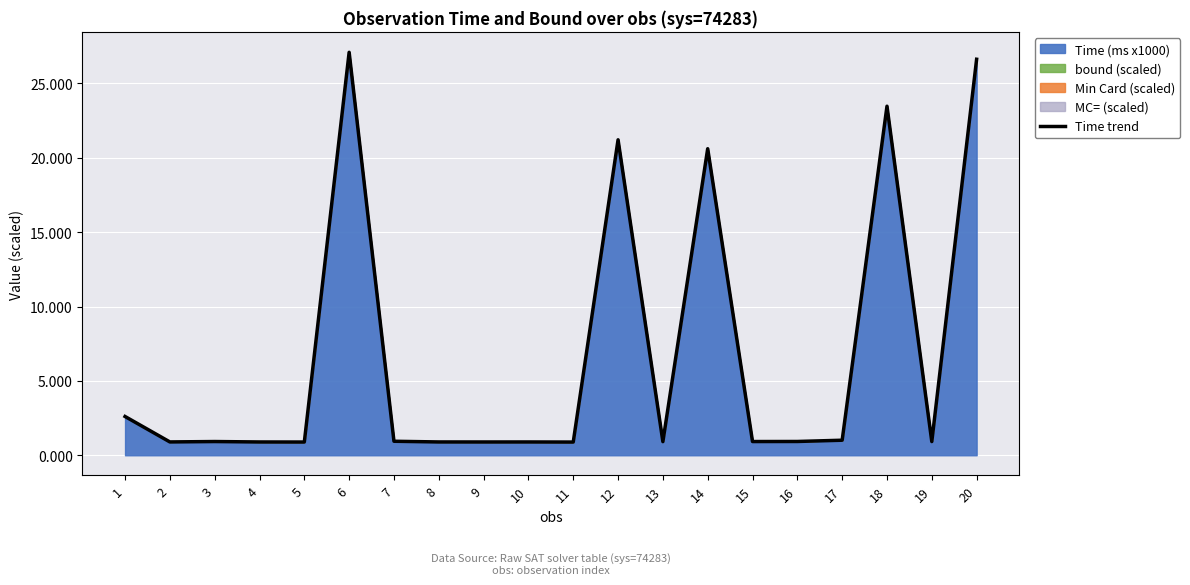

At which label is the value closest to 13?

14